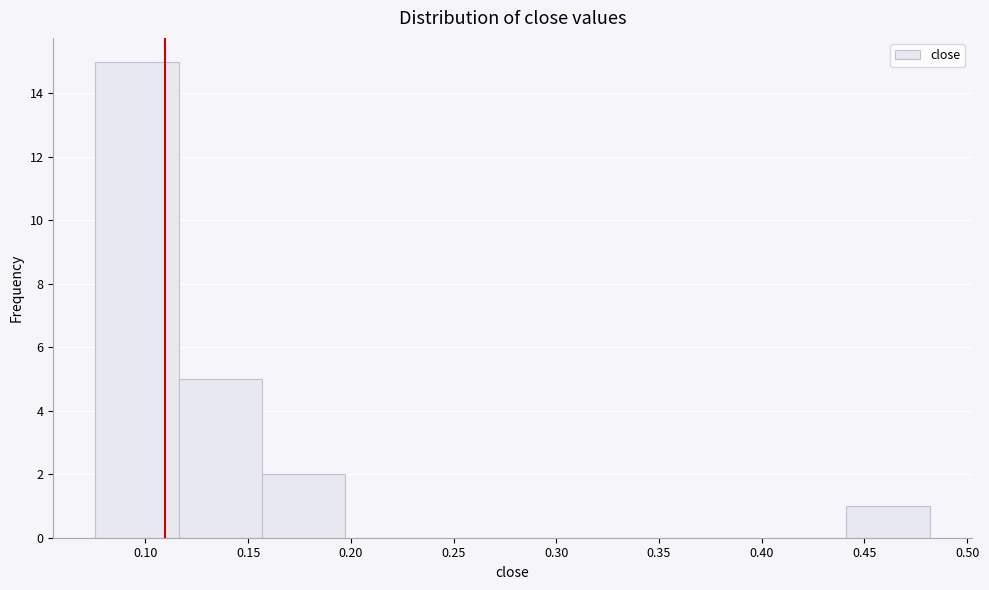

Reading left to right, transcribe this chart: for each bar, give the range it covers on the x-axis and its height. Neither the bar edges nor the heights are printed on the chart, so give them approximately, as read against the axes.

0.075 to 0.115: 15
0.115 to 0.155: 5
0.155 to 0.195: 2
0.195 to 0.240: 0
0.240 to 0.280: 0
0.280 to 0.320: 0
0.320 to 0.360: 0
0.360 to 0.400: 0
0.400 to 0.440: 0
0.440 to 0.480: 1